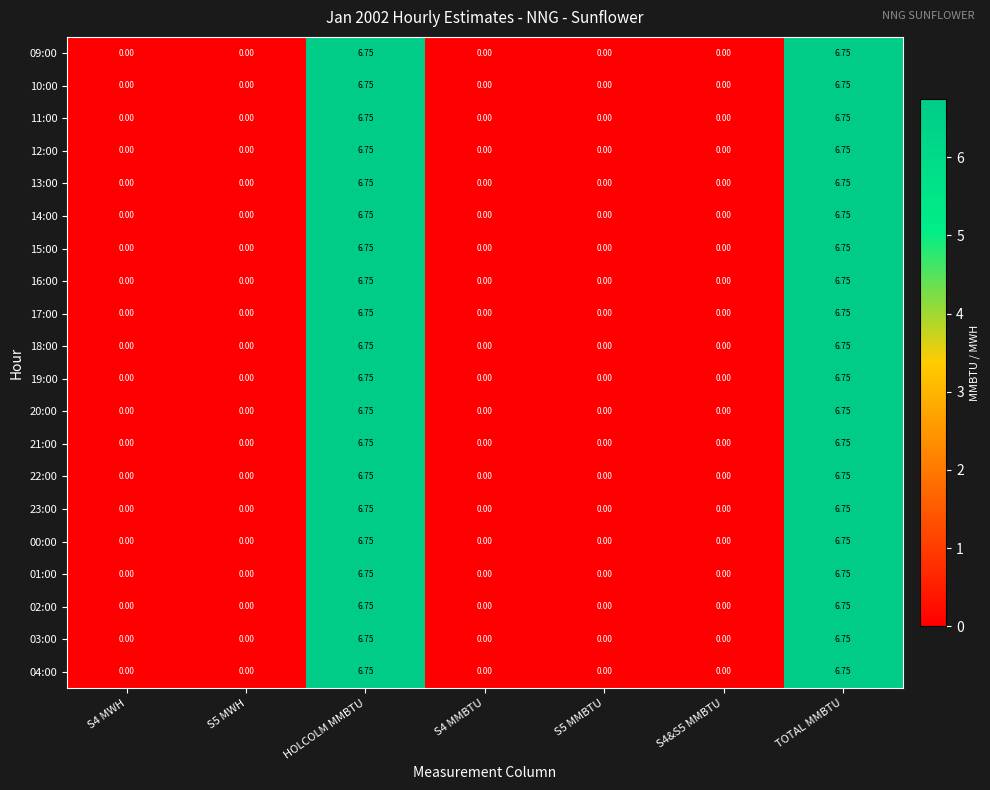

Is the value of 11:00 at S4&S5 MMBTU greater than the value of 04:00 at TOTAL MMBTU?

No